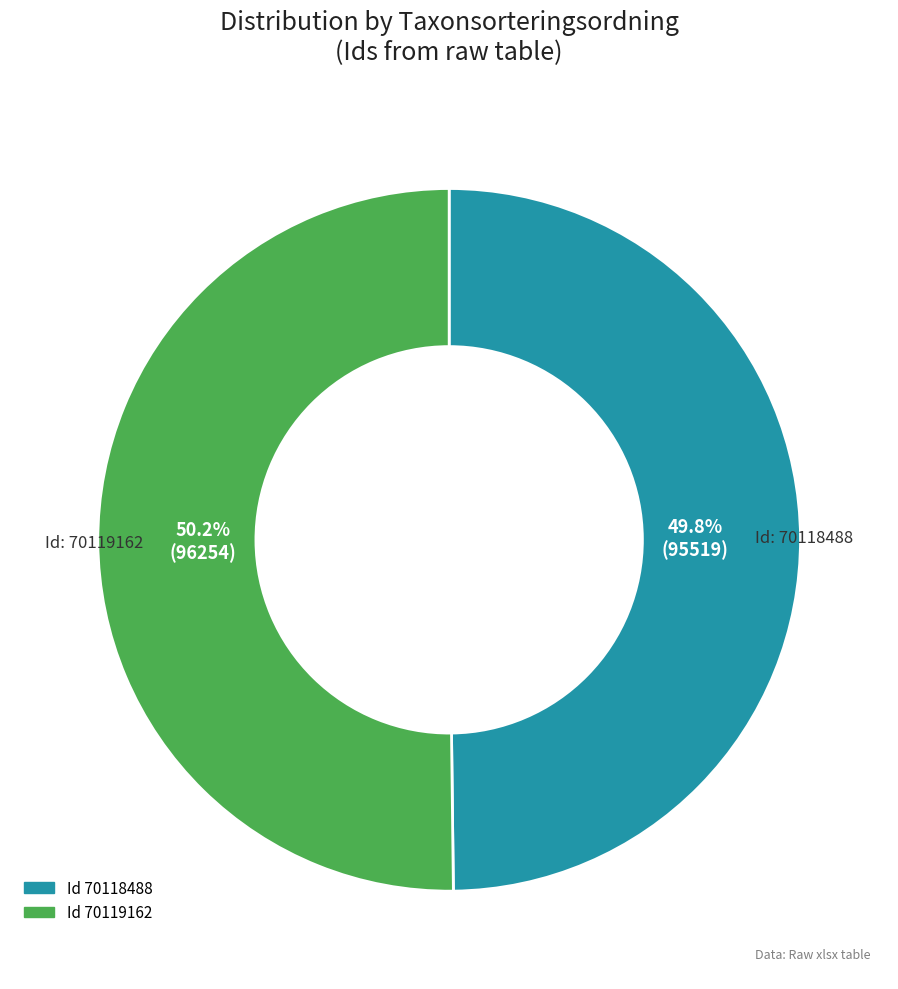

Does any single category account for the majority?

Yes